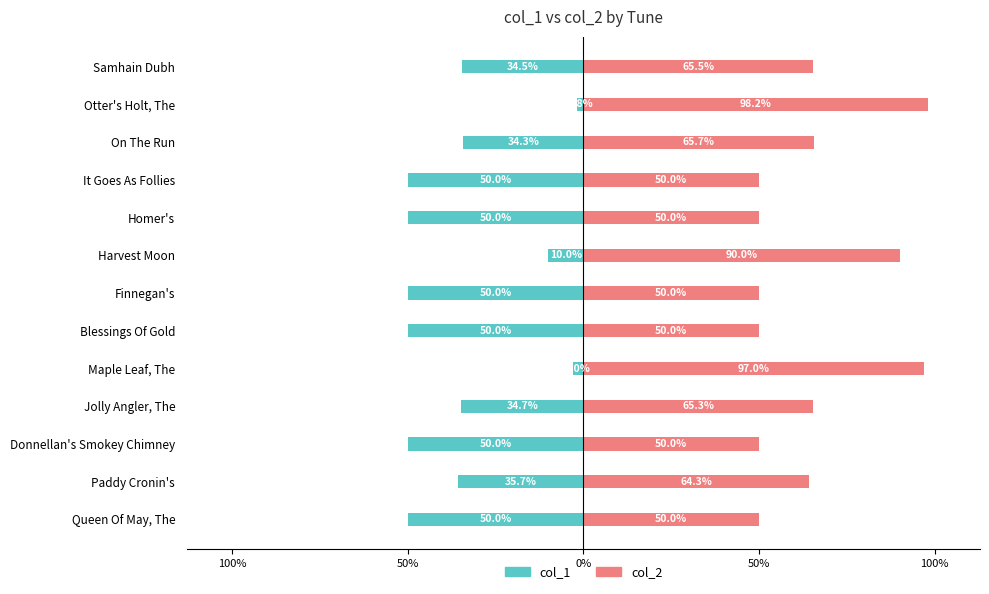

Reading left to right, transcribe all the data shown in this chart.

col_1: -50.0	-35.7	-50.0	-34.7	-3.0	-50.0	-50.0	-10.0	-50.0	-50.0	-34.3	-1.8	-34.5
col_2: 50.0	64.3	50.0	65.3	97.0	50.0	50.0	90.0	50.0	50.0	65.7	98.2	65.5